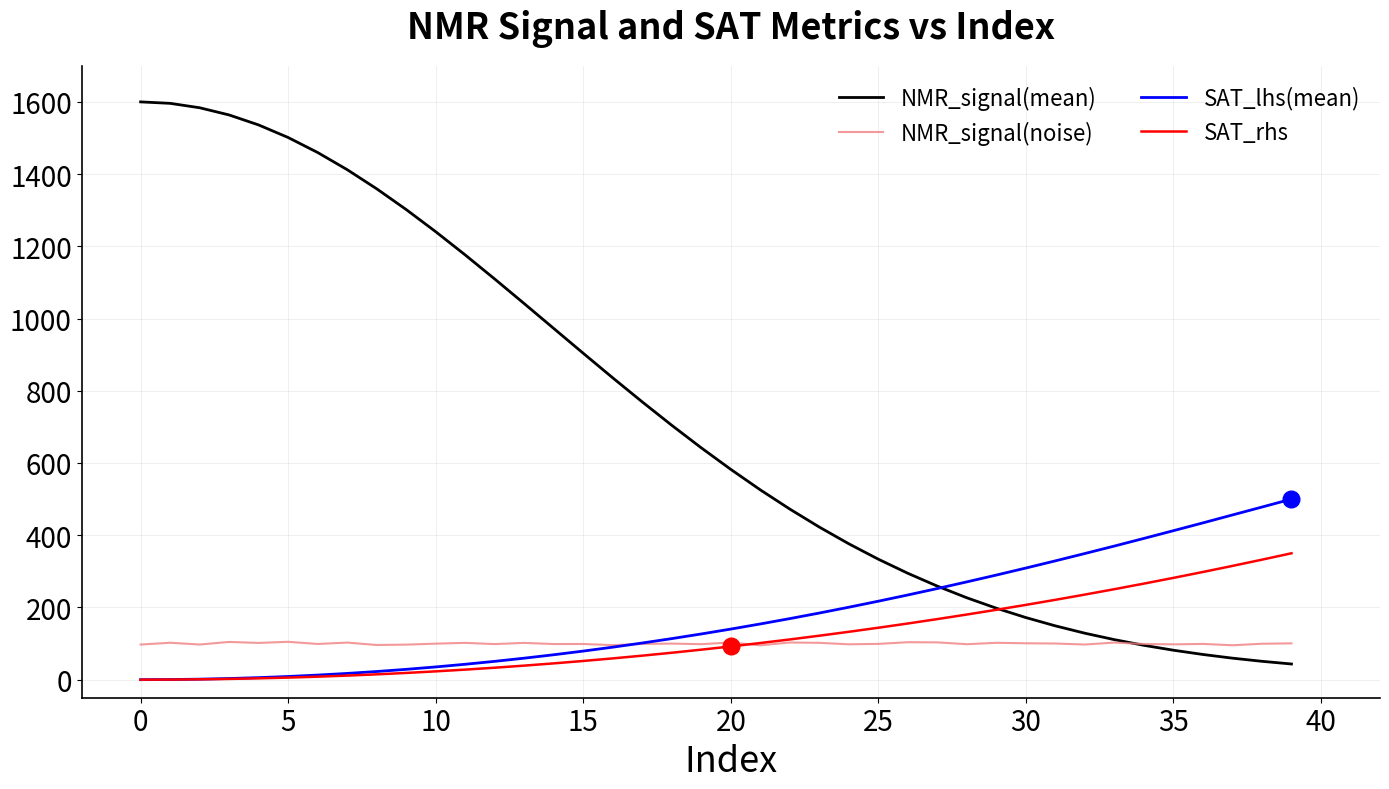

What is the maximum value for SAT_rhs?

350.0